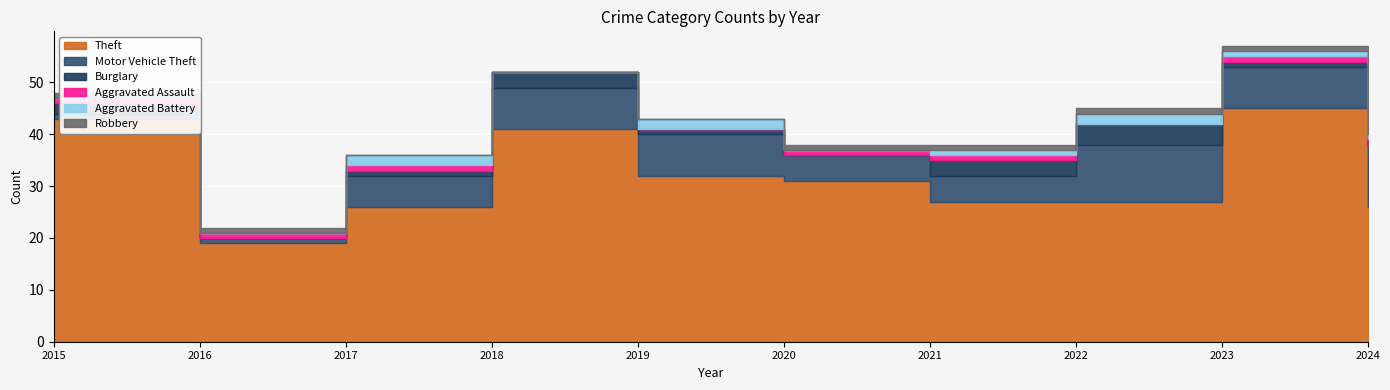

Which series has the largest range (max minus min)?

Theft